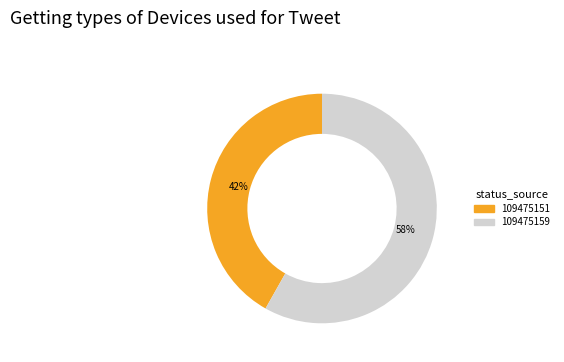

Rank the categories by value from lowest to highest.

109475151, 109475159